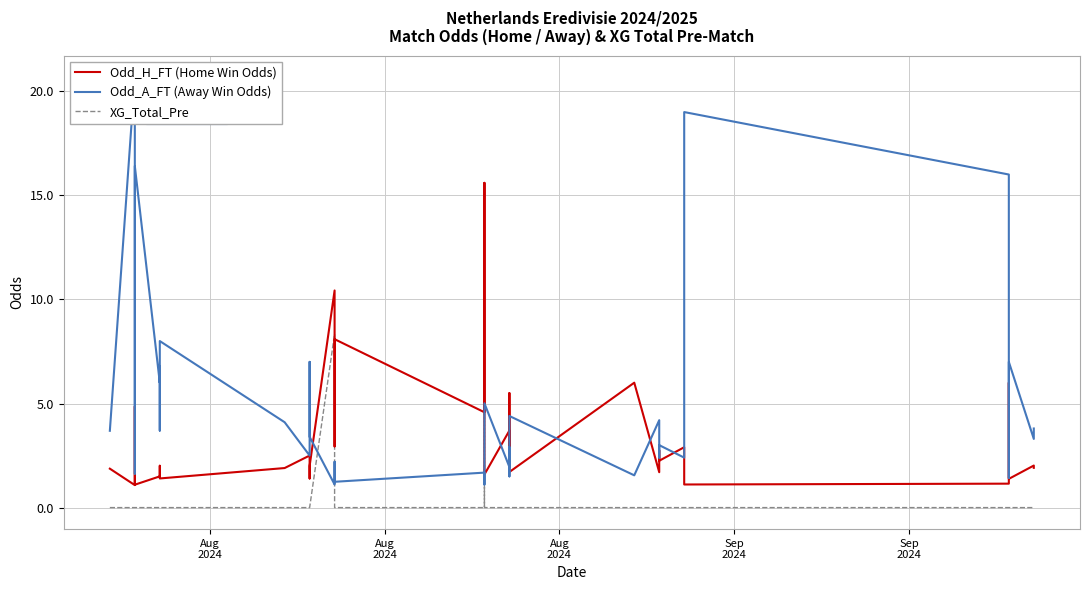

What are all the series names shown in the legend?

Odd_H_FT (Home Win Odds), Odd_A_FT (Away Win Odds), XG_Total_Pre